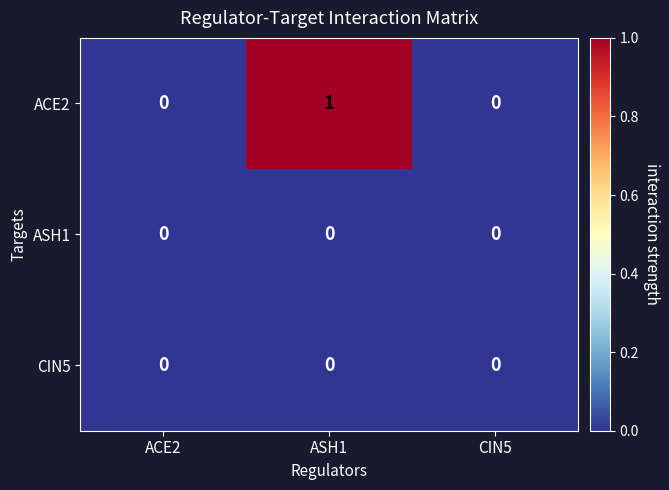

Which series has the widest spread of values?

ACE2